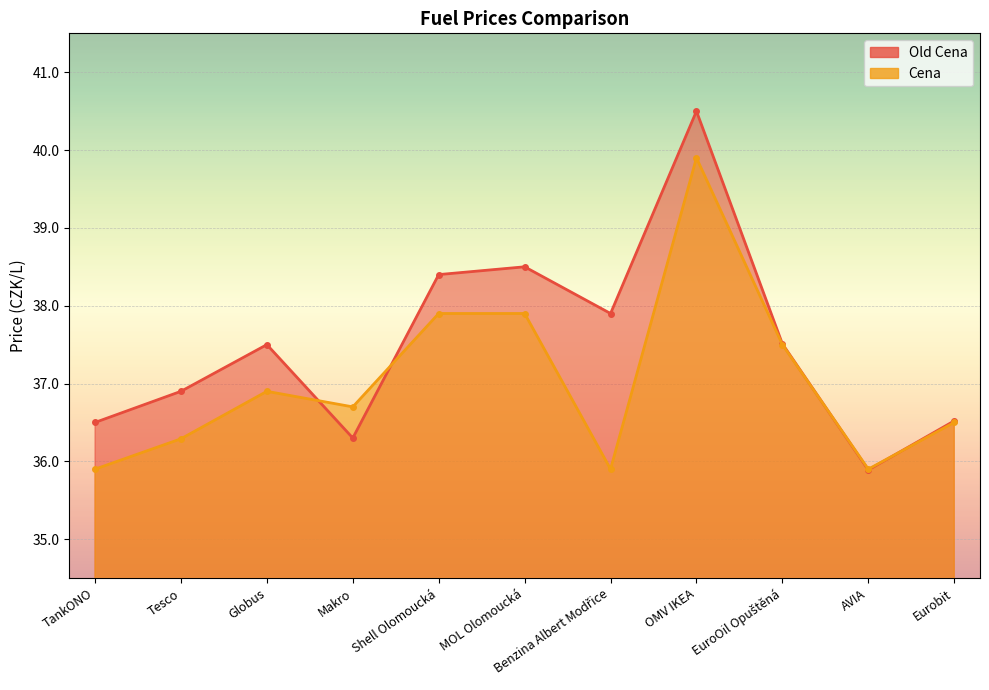

How many distinct data groups are displayed?

2